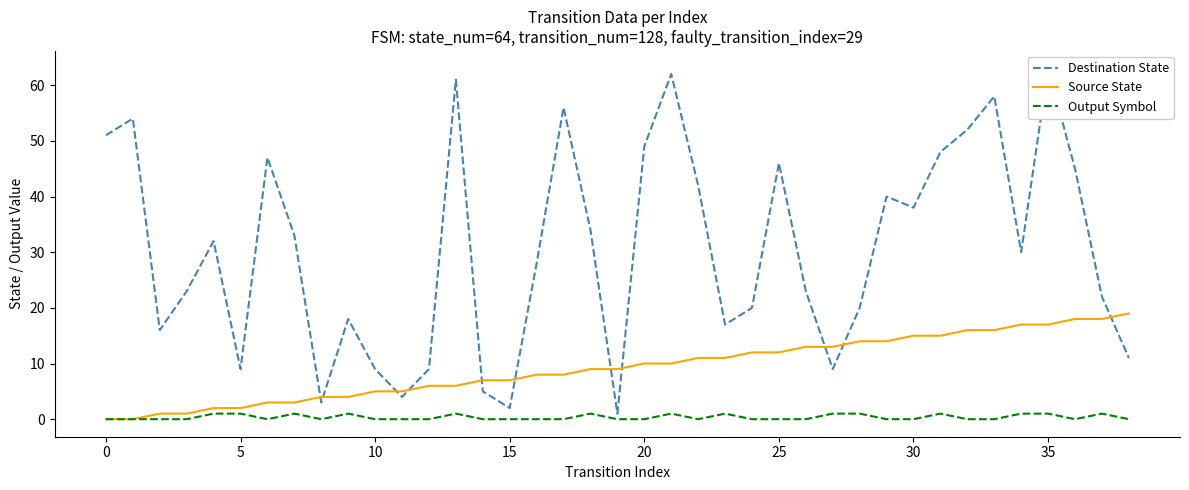

How many positive values does the Source State series have?

37